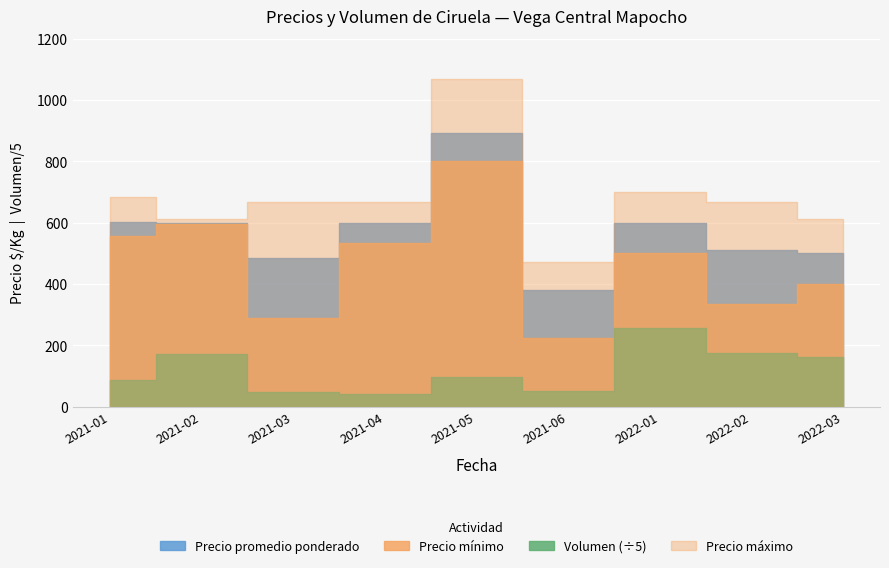

The value of Precio máximo at 2021-04 is 15142. True or false?

False